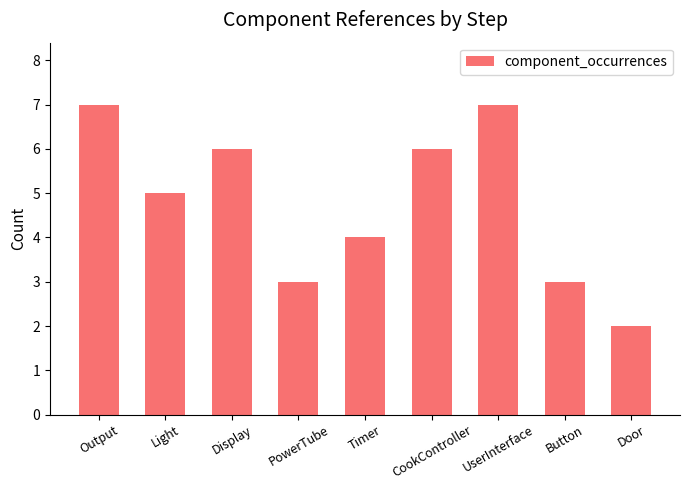

How many categories are shown in the chart?

9